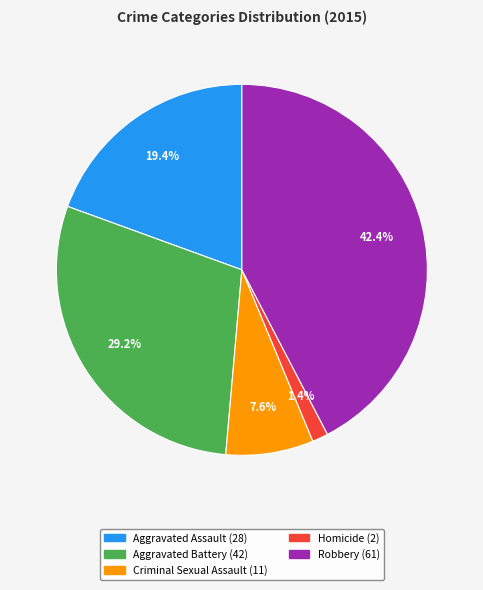

To the nearest percent, what is the difference between the Aggravated Assault and Homicide slice percentages?

18%